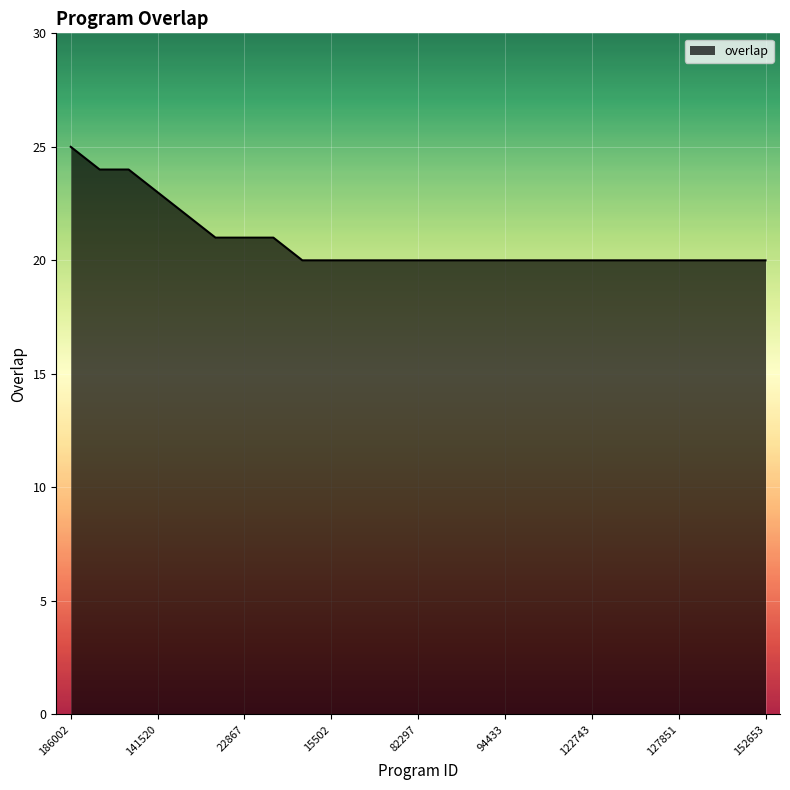

What is the difference between the maximum and minimum values?

5